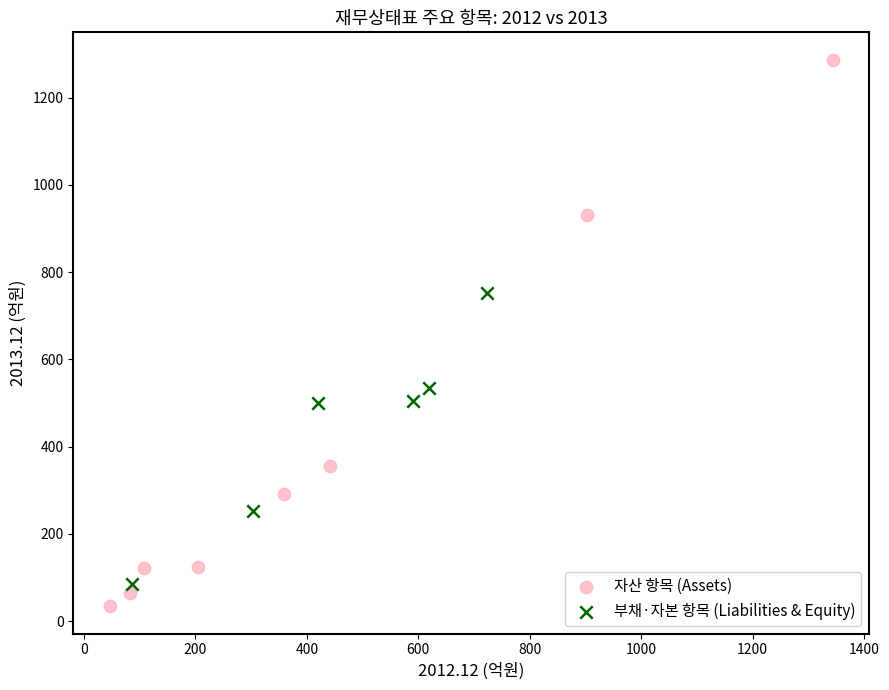

What are all the series names shown in the legend?

자산 항목 (Assets), 부채·자본 항목 (Liabilities & Equity)